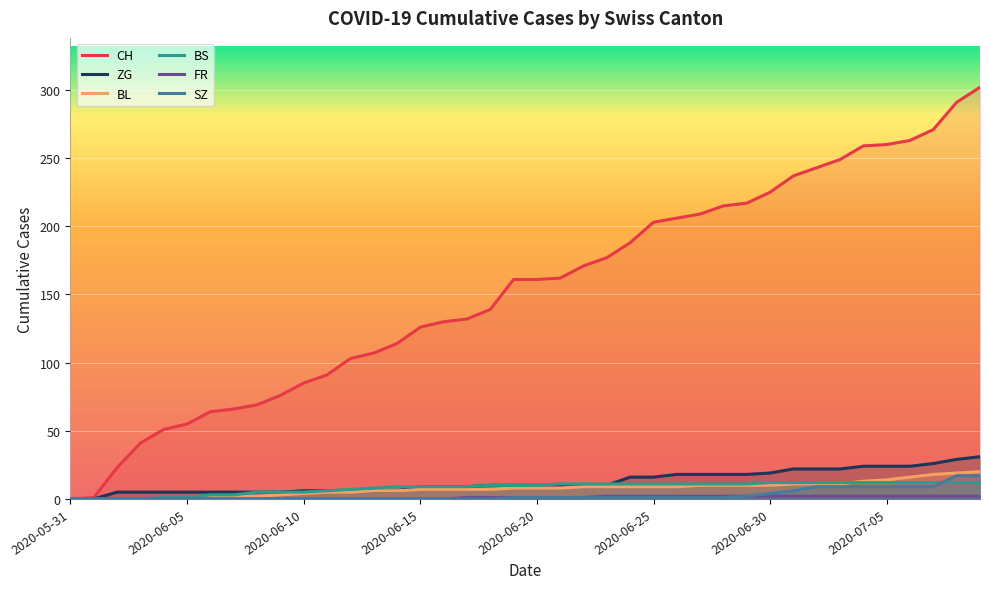

What is the value of the BS point at the 30th from the left?

11